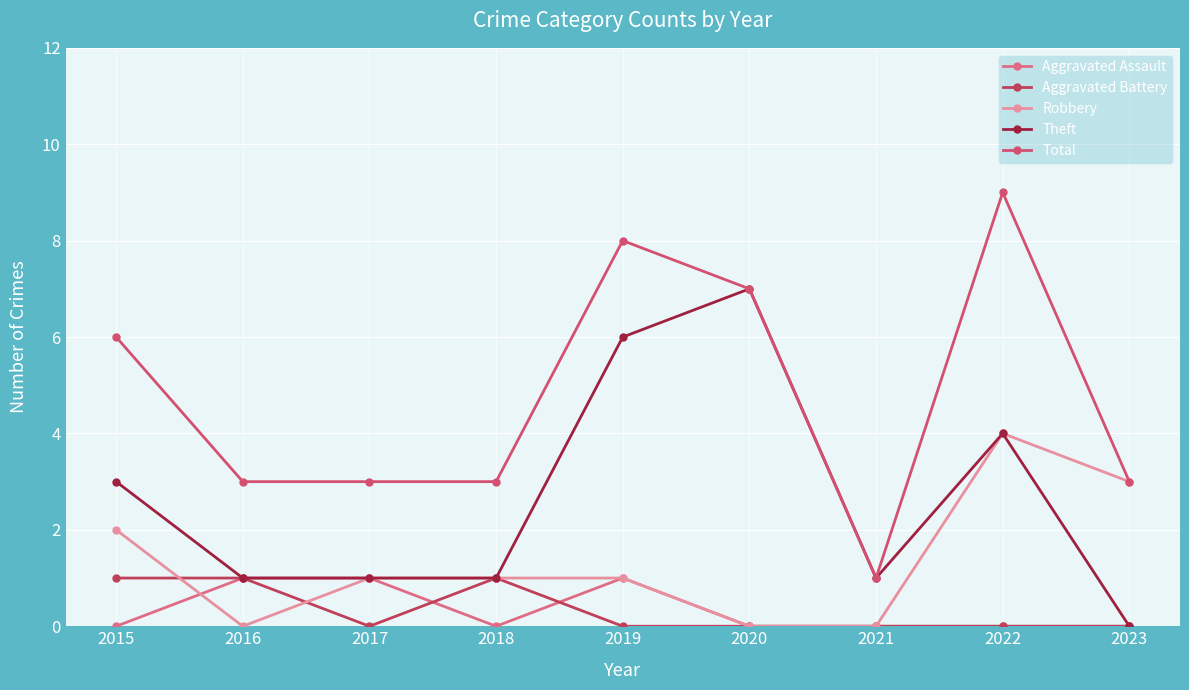

What is the total value across all series at 2016?

6